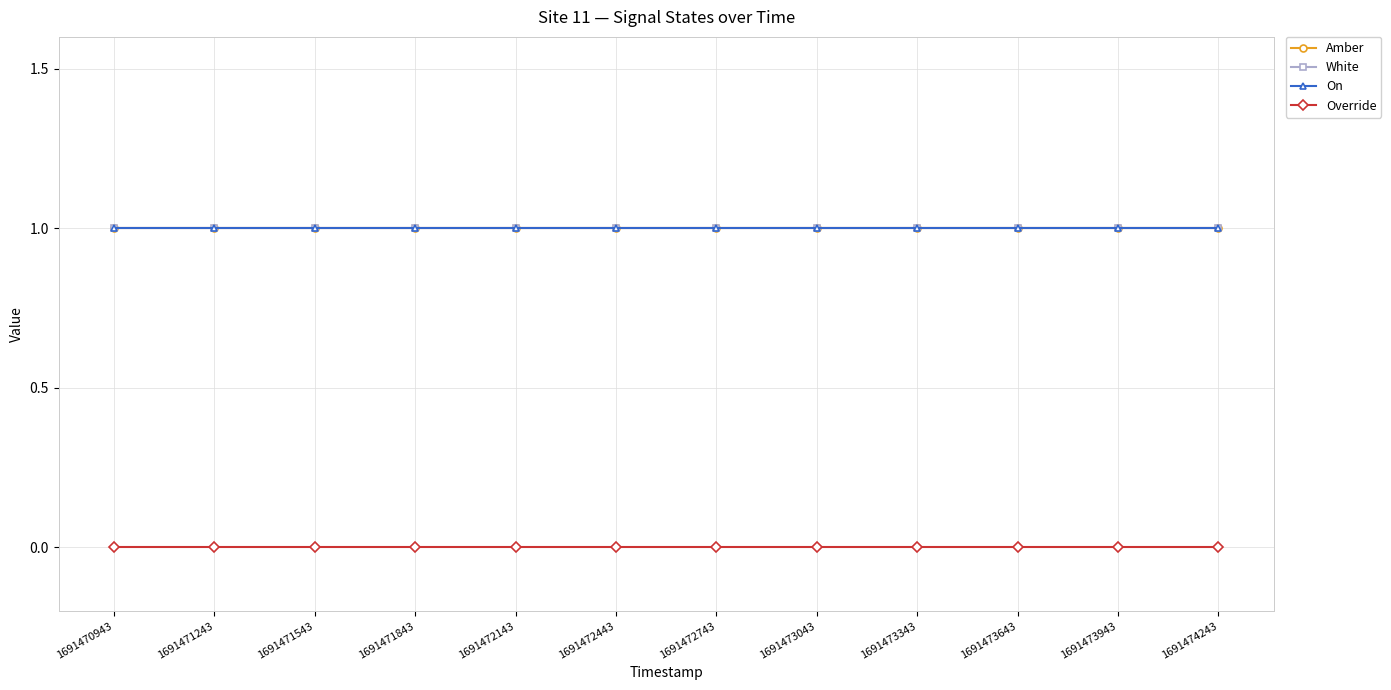

Reading left to right, what are all the values shown in this chart?

Amber: 1691470943=1	1691471243=1	1691471543=1	1691471843=1	1691472143=1	1691472443=1	1691472743=1	1691473043=1	1691473343=1	1691473643=1	1691473943=1	1691474243=1
White: 1691470943=1	1691471243=1	1691471543=1	1691471843=1	1691472143=1	1691472443=1	1691472743=1	1691473043=1	1691473343=1	1691473643=1	1691473943=1	1691474243=1
On: 1691470943=1	1691471243=1	1691471543=1	1691471843=1	1691472143=1	1691472443=1	1691472743=1	1691473043=1	1691473343=1	1691473643=1	1691473943=1	1691474243=1
Override: 1691470943=0	1691471243=0	1691471543=0	1691471843=0	1691472143=0	1691472443=0	1691472743=0	1691473043=0	1691473343=0	1691473643=0	1691473943=0	1691474243=0